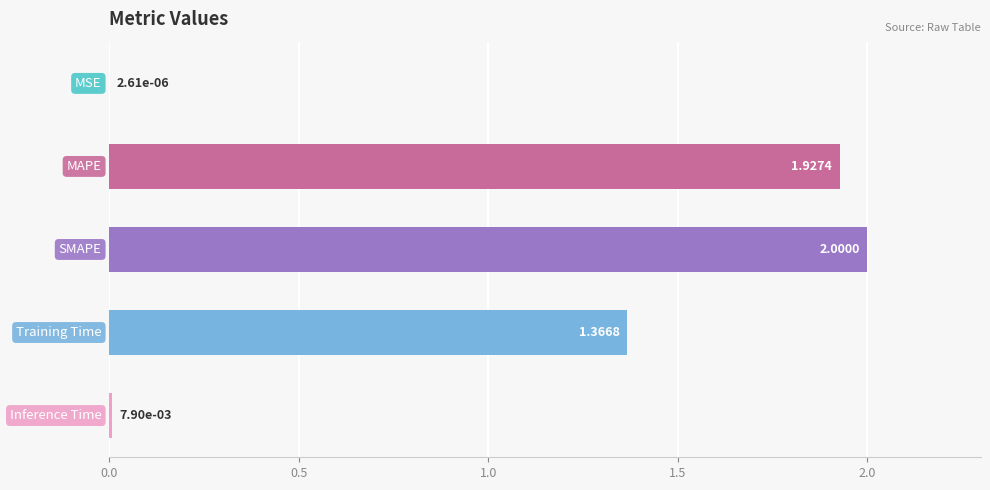

What is the sum of all values?

5.3